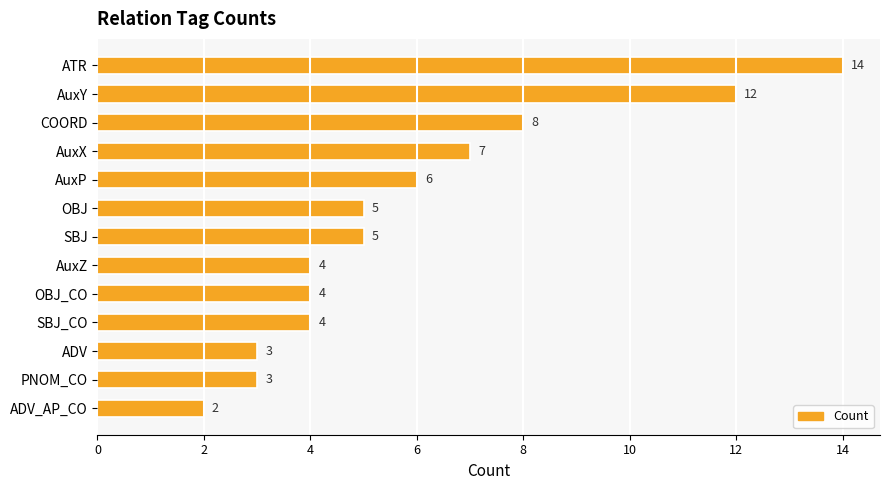

At which label is the value closest to 8?

COORD